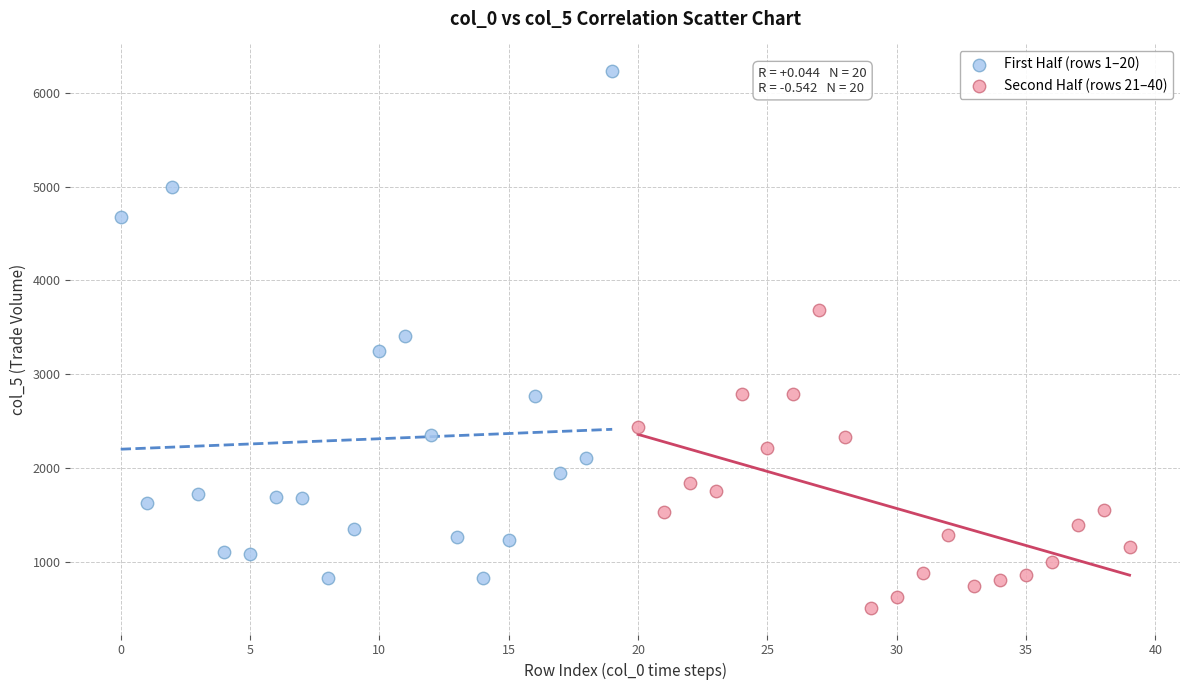

Which series reaches the maximum Y coordinate?

First Half (rows 1–20)